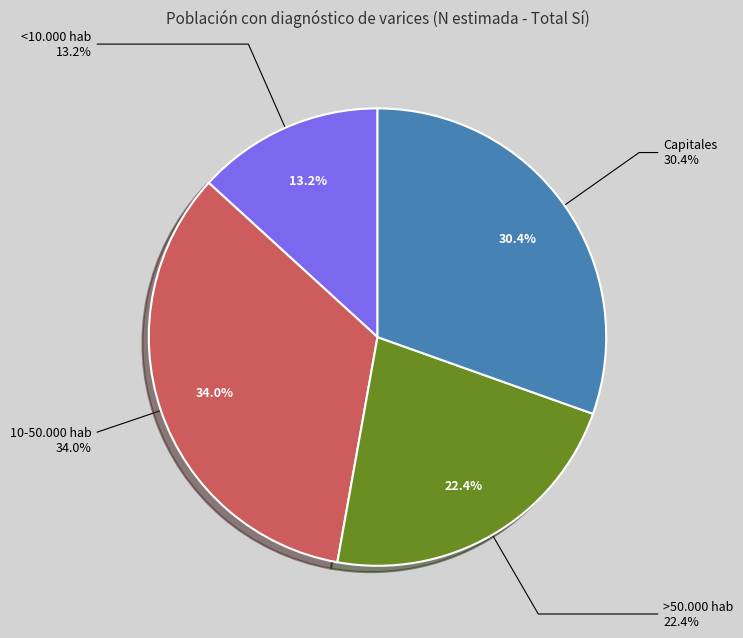

What is the largest slice in the pie chart?

10-50.000 hab